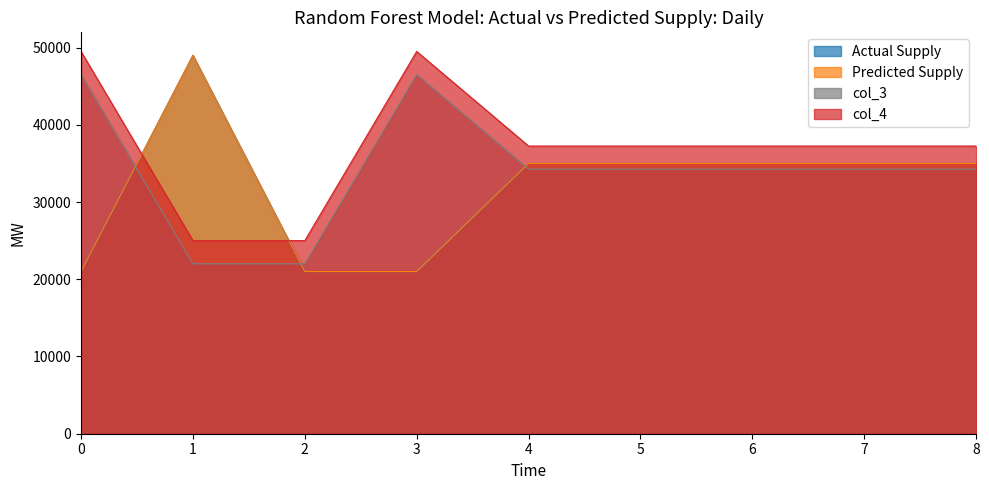

True or false: col_3 and col_4 cross at least once.

False